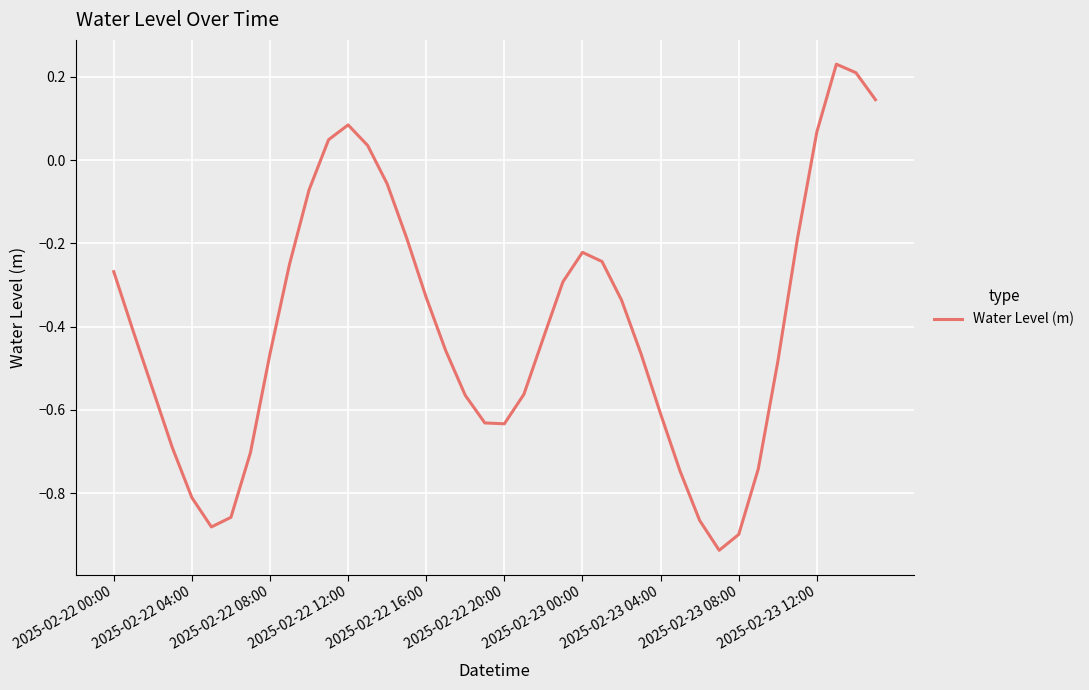

What is the difference between the maximum and minimum values?

1.2